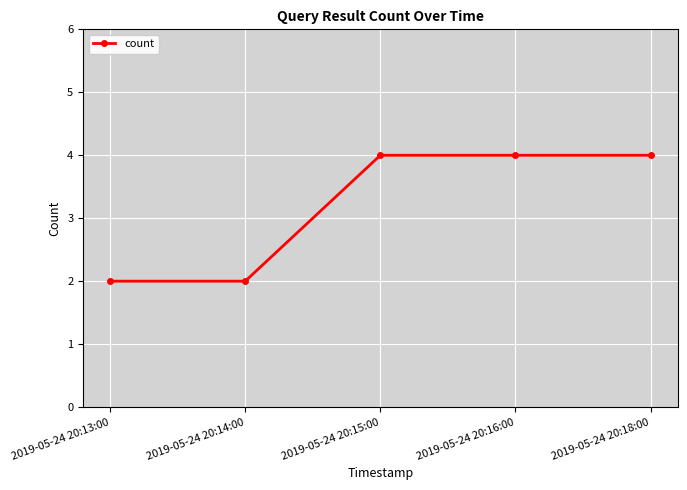

The chart shows a value of 6 at 2019-05-24 20:15:00. True or false?

False